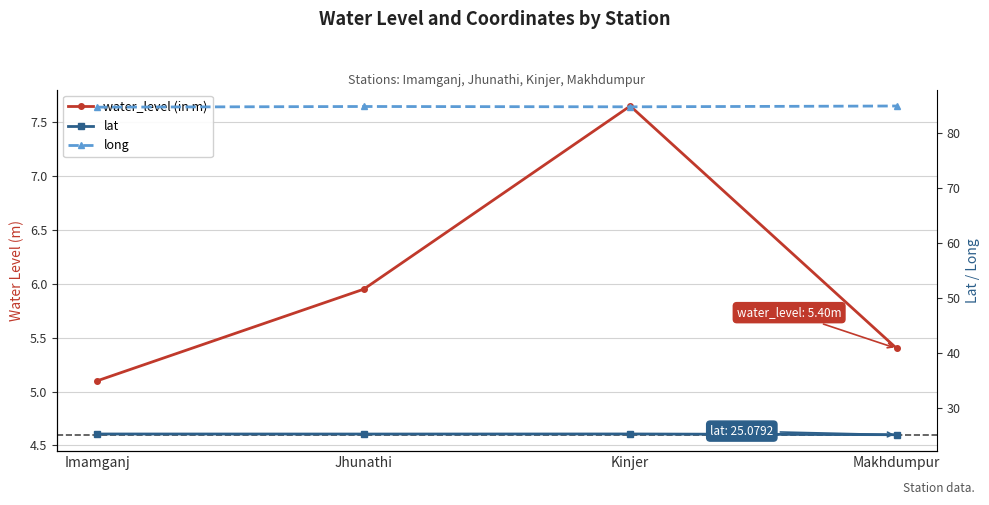

At which category is the sum across all series the highest?

Kinjer